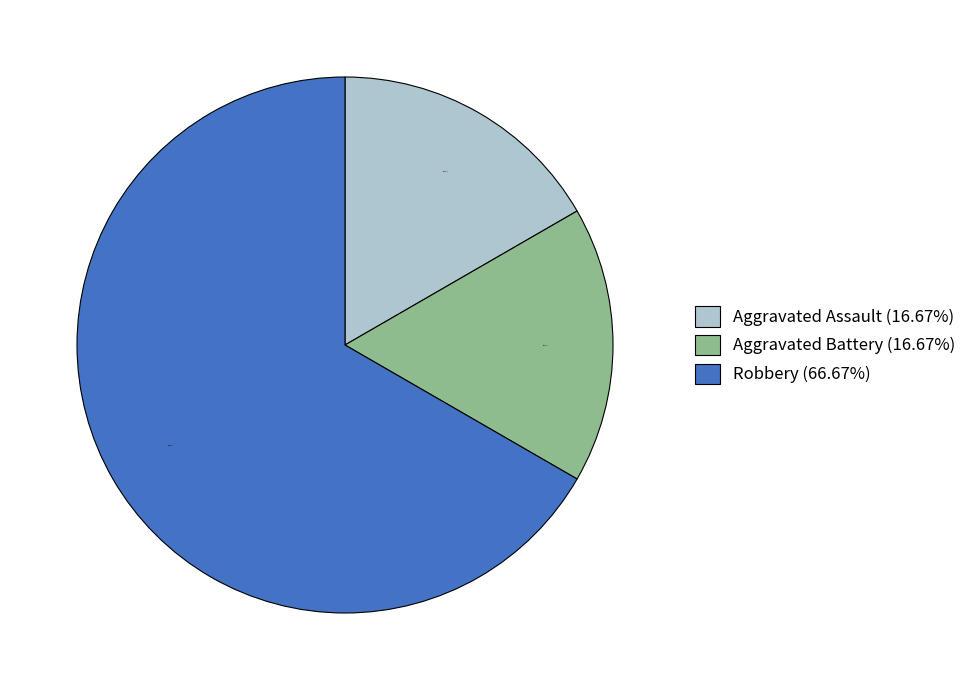

Do Robbery (66.67%) and Aggravated Assault (16.67%) together represent more than half of the pie?

Yes